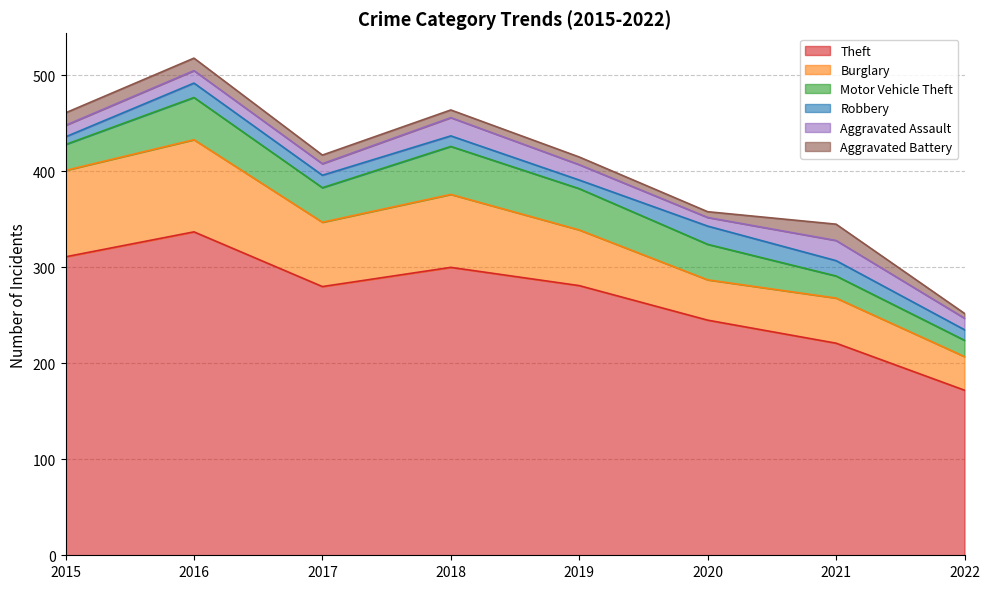

How many categories are shown in the chart?

8